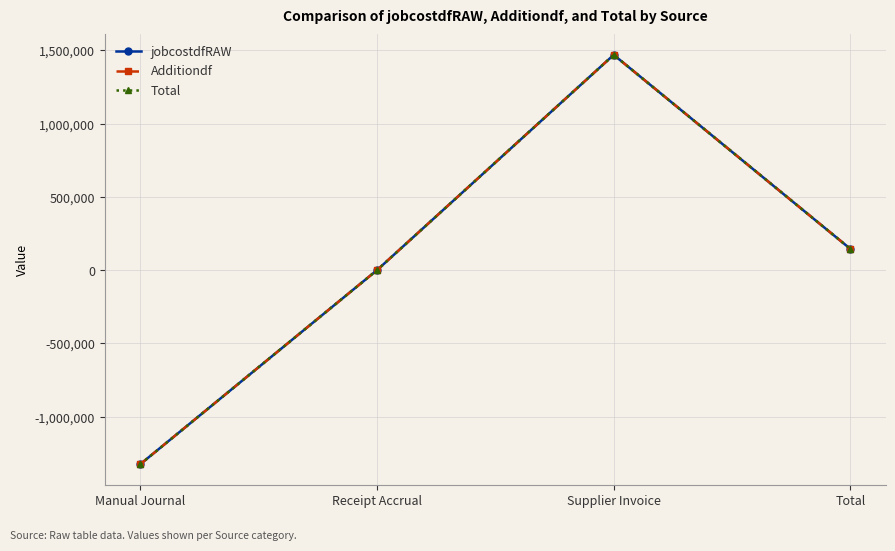

Does the chart have visible grid lines?

Yes